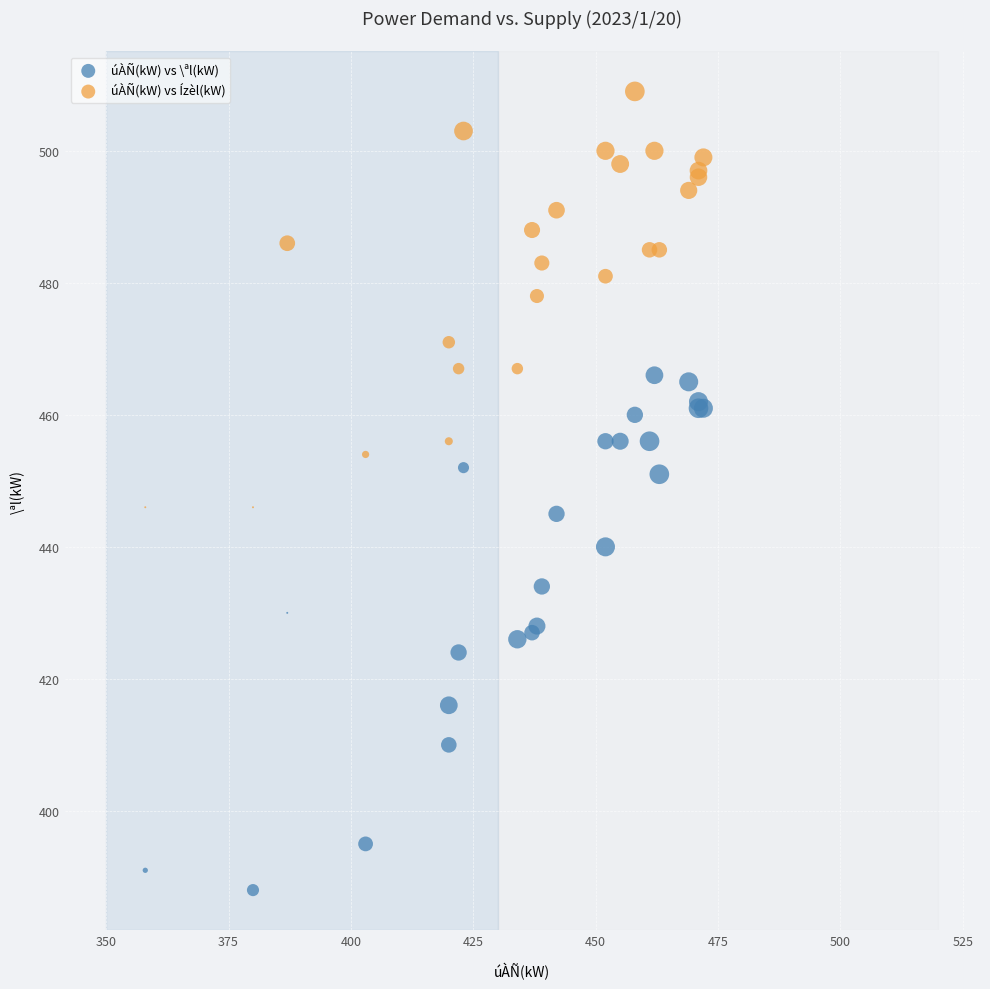

Which series reaches the maximum Y coordinate?

úÀÑ(kW) vs Ízèl(kW)